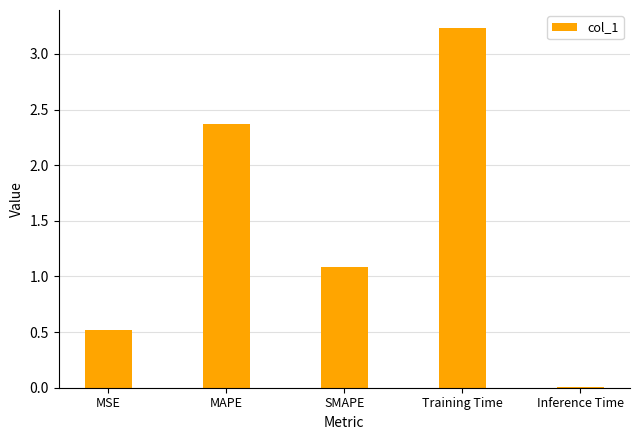

What is the maximum value shown in the chart?

3.2